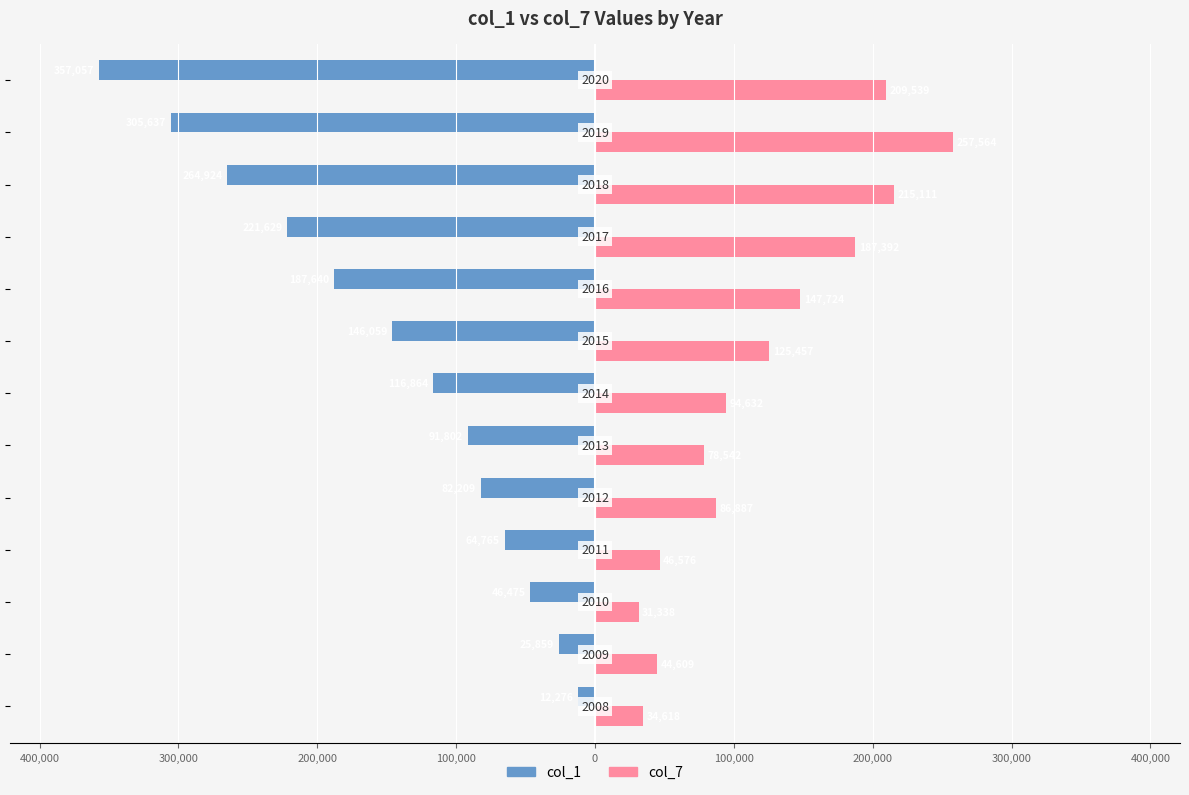

What are all the series names shown in the legend?

col_1, col_7